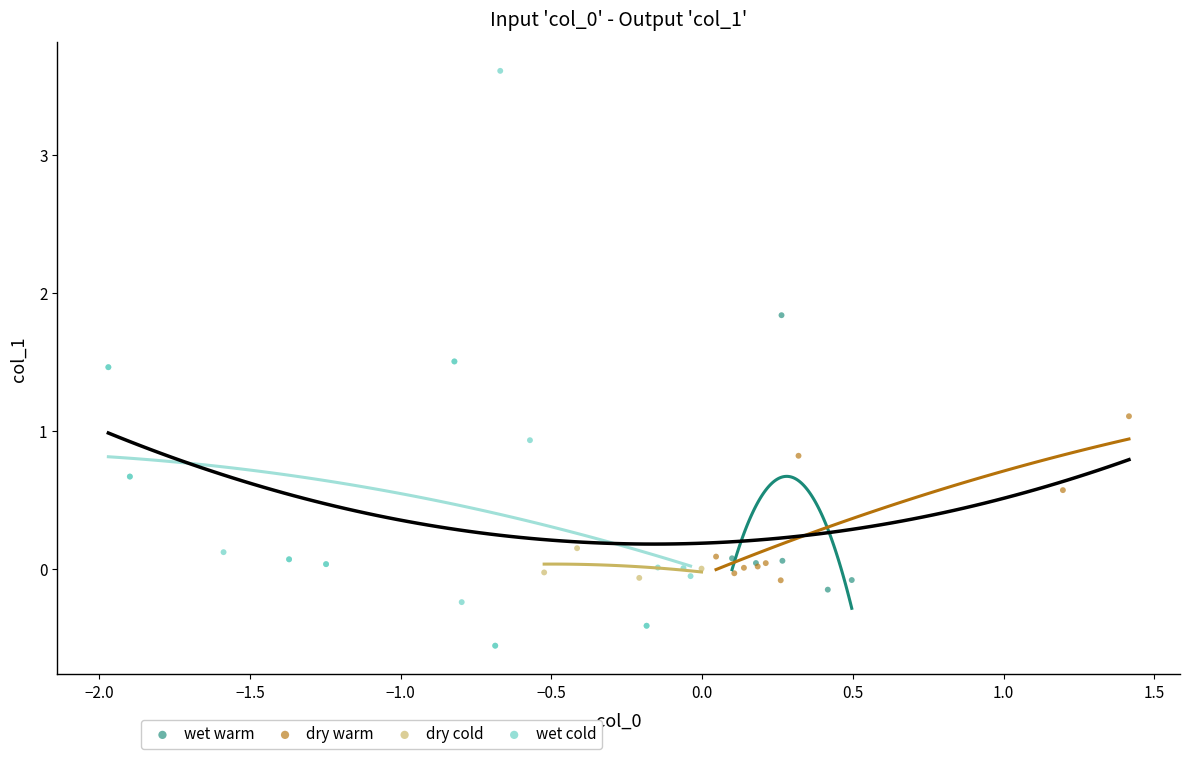

Which series has the widest spread of Y values?

wet cold